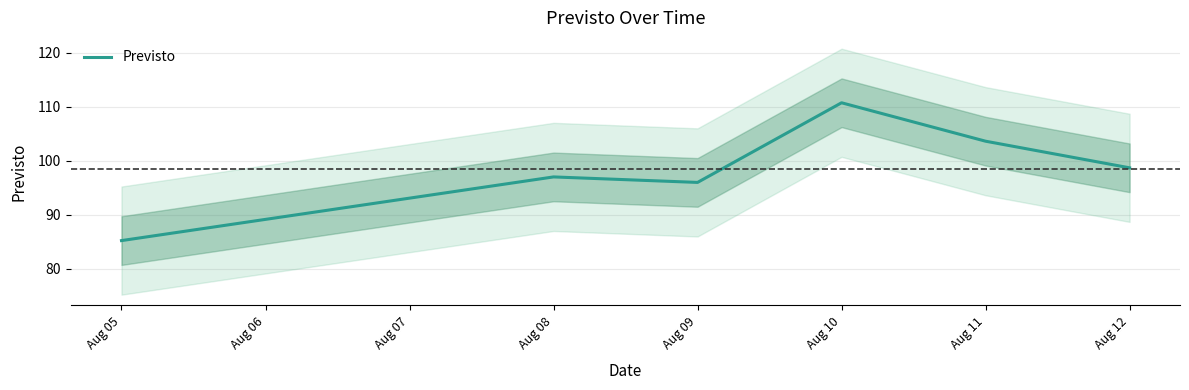

What is the highest value of the Previsto series?

110.7